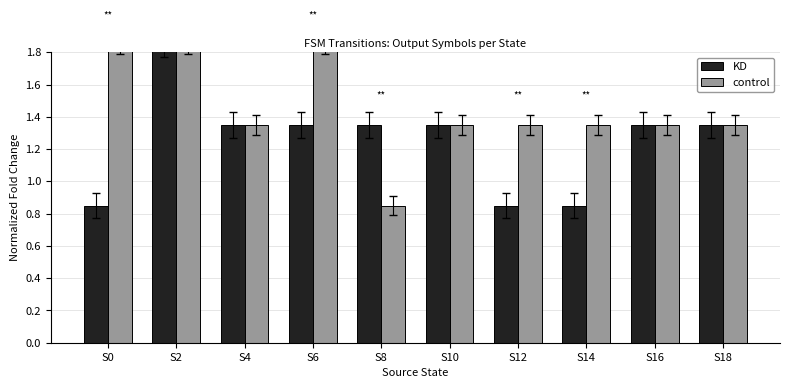

What is the value of the KD bar at the 7th from the left?

0.8